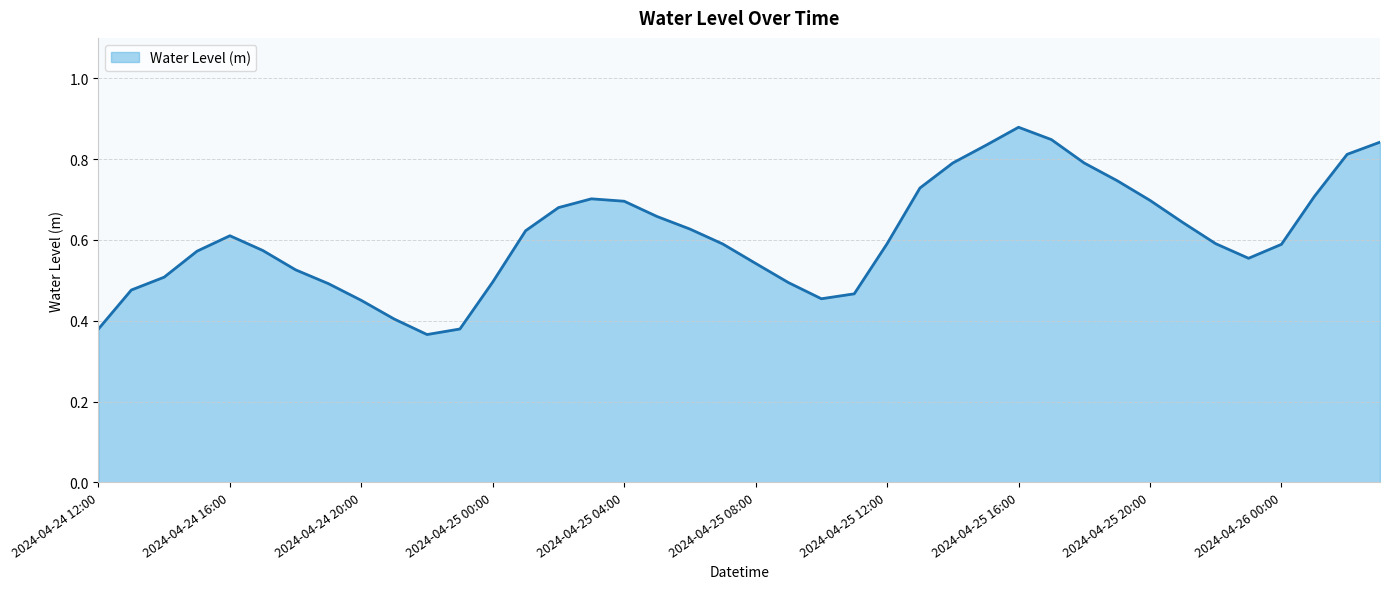

How many interior local valleys (lower than both neighbors) does the data have?

3